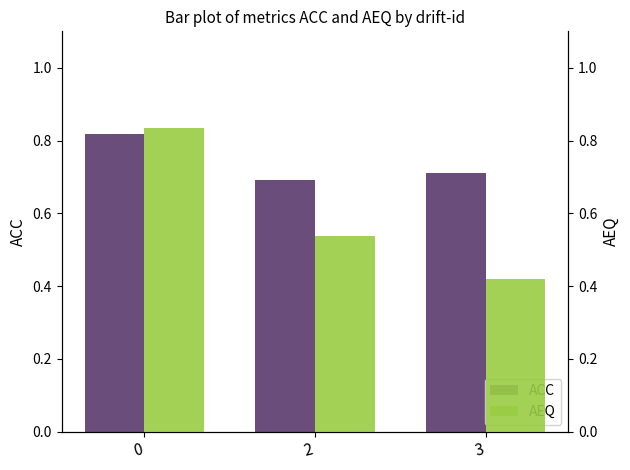

What are all the series names shown in the legend?

ACC, AEQ